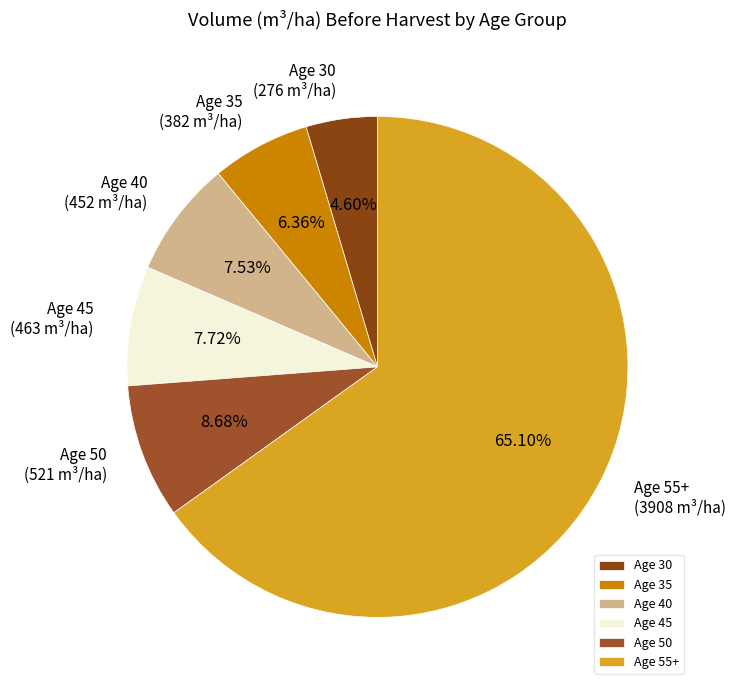

How many slices are in this pie chart?

6